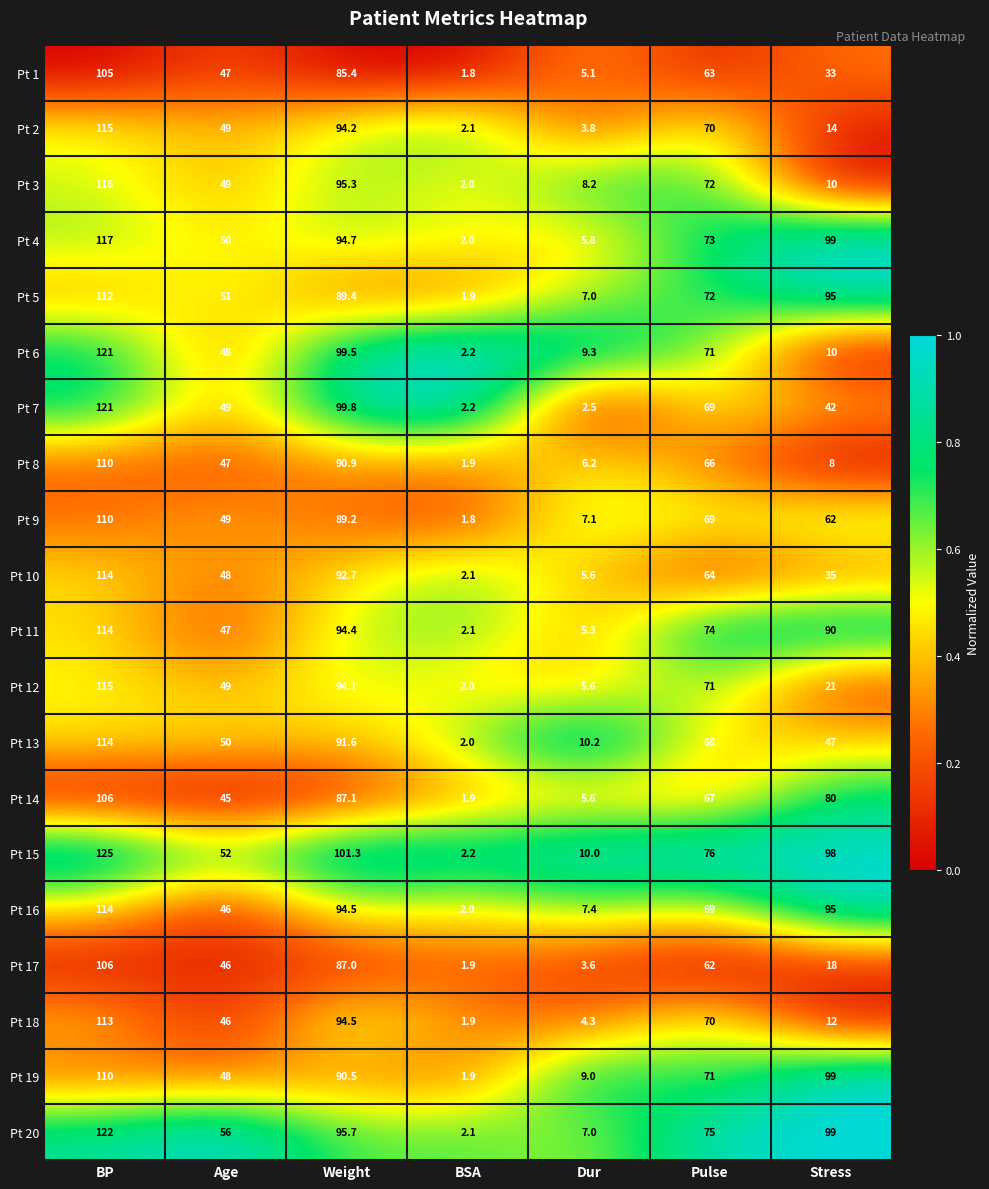

What is the total value across all series at Age?

972.0